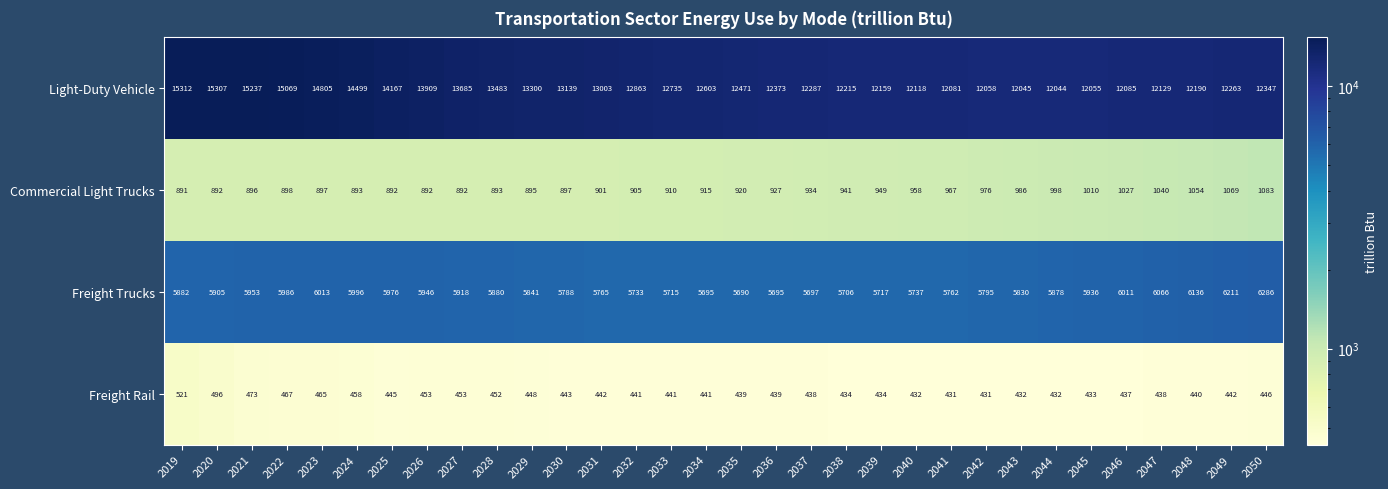

What is the approximate value of Freight Trucks at 2020?

5905